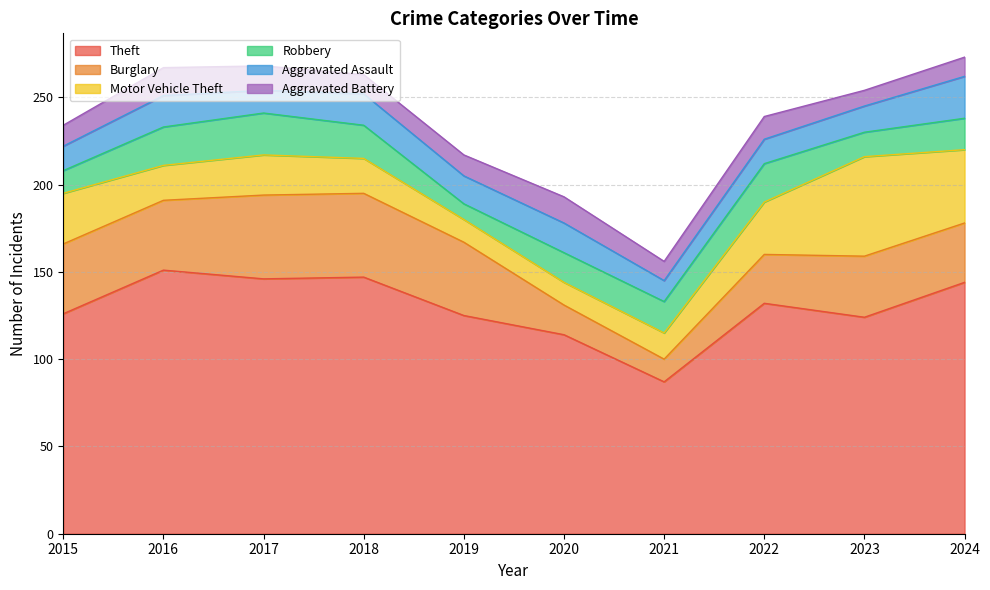

What is the value of the Theft point at the 1st from the left?

126